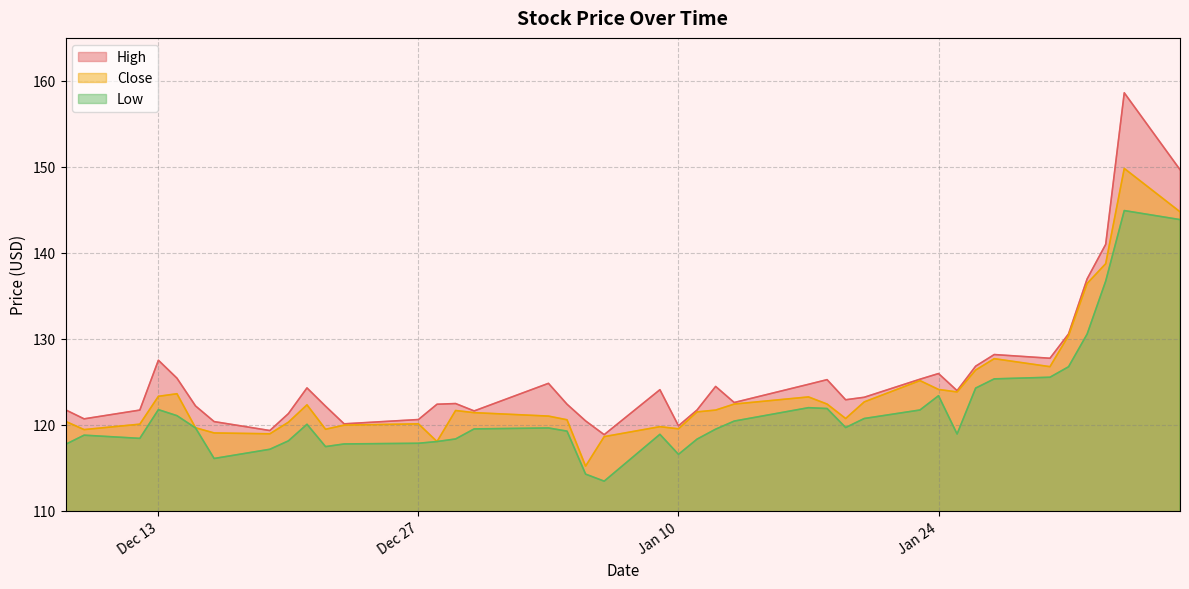

Reading left to right, extract all data points from this chart.

High: 121.7	120.7	121.7	127.5	125.4	122.2	120.4	119.3	121.3	124.3	122.2	120.1	120.6	122.4	122.5	121.6	124.8	122.4	120.4	118.8	124.1	119.9	121.7	124.5	122.6	124.7	125.2	122.9	123.2	125.3	126.0	124.0	126.8	128.2	127.7	130.6	137.0	141.0	158.6	149.7
Close: 120.4	119.4	120.1	123.3	123.6	119.6	119.0	118.9	120.3	122.3	119.5	120.0	120.1	118.0	121.7	121.4	121.0	120.6	115.2	118.6	119.8	119.5	121.5	121.7	122.4	123.2	122.4	120.7	122.7	125.1	124.1	123.8	126.4	127.7	126.8	130.4	136.4	138.7	149.8	144.8
Low: 117.7	118.8	118.4	121.8	121.0	119.6	116.1	117.1	118.1	120.0	117.5	117.8	117.8	118.0	118.3	119.5	119.6	119.2	114.2	113.4	118.9	116.5	118.3	119.5	120.4	122.0	121.9	119.7	120.7	121.7	123.4	118.9	124.3	125.3	125.5	126.7	130.5	136.7	144.9	143.9